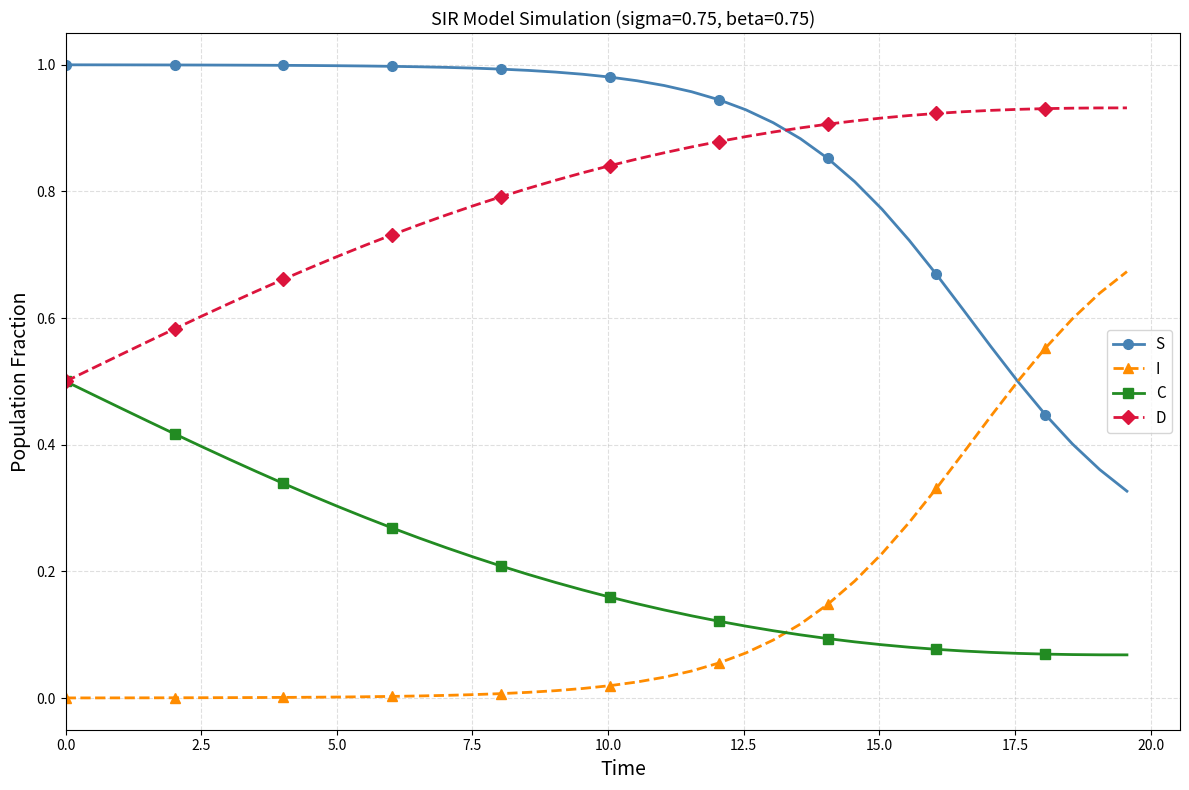

List the series in order of their peak value, highest first.

S, D, I, C